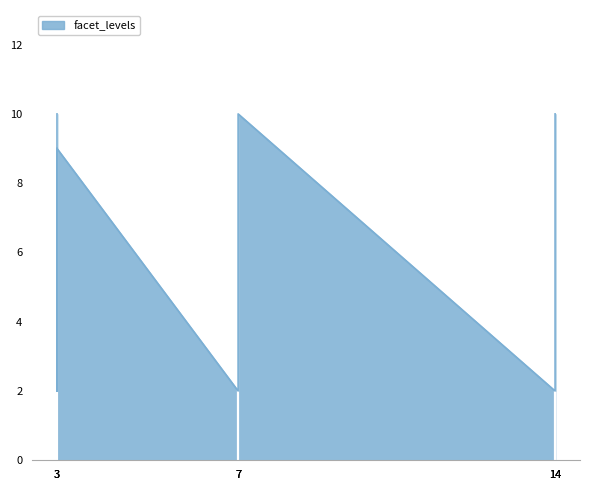

How many distinct data groups are displayed?

1